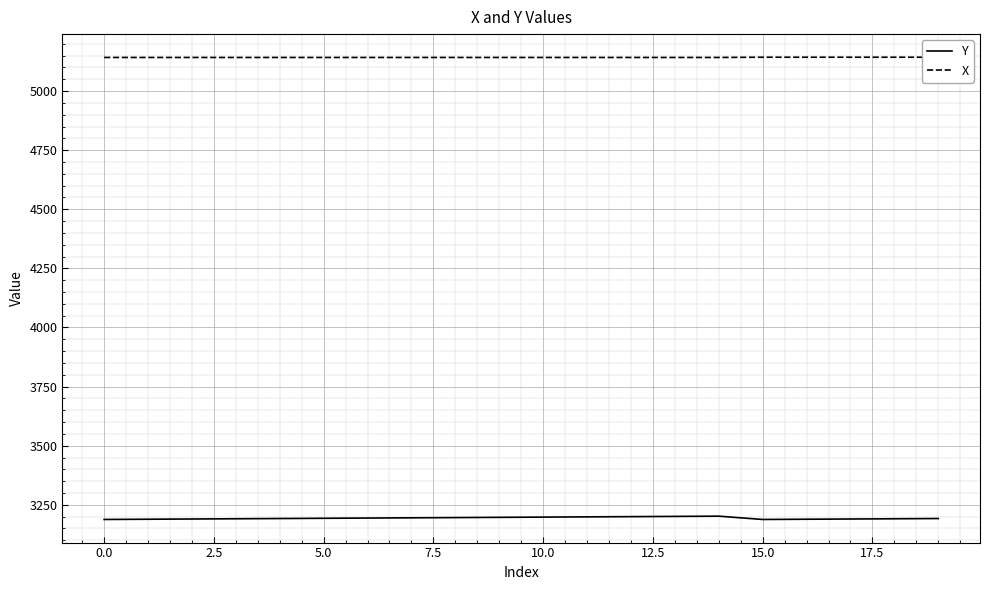

Read the Y value at 13.

3201